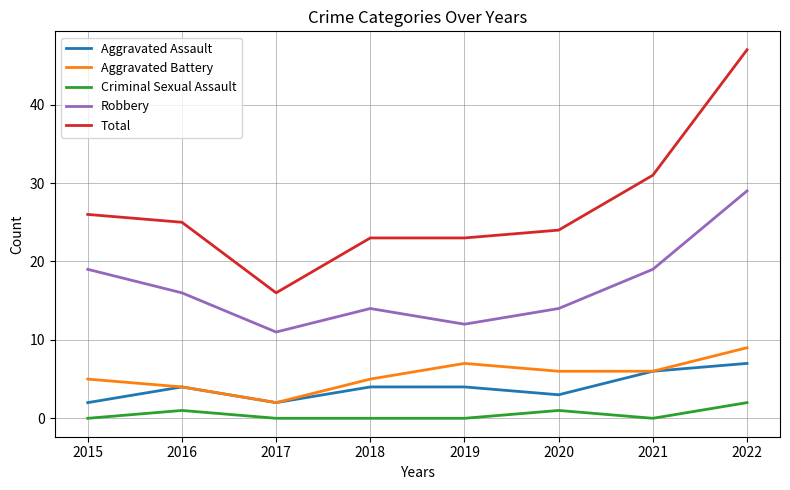

Reading left to right, what are all the values shown in this chart?

Aggravated Assault: 2	4	2	4	4	3	6	7
Aggravated Battery: 5	4	2	5	7	6	6	9
Criminal Sexual Assault: 0	1	0	0	0	1	0	2
Robbery: 19	16	11	14	12	14	19	29
Total: 26	25	16	23	23	24	31	47